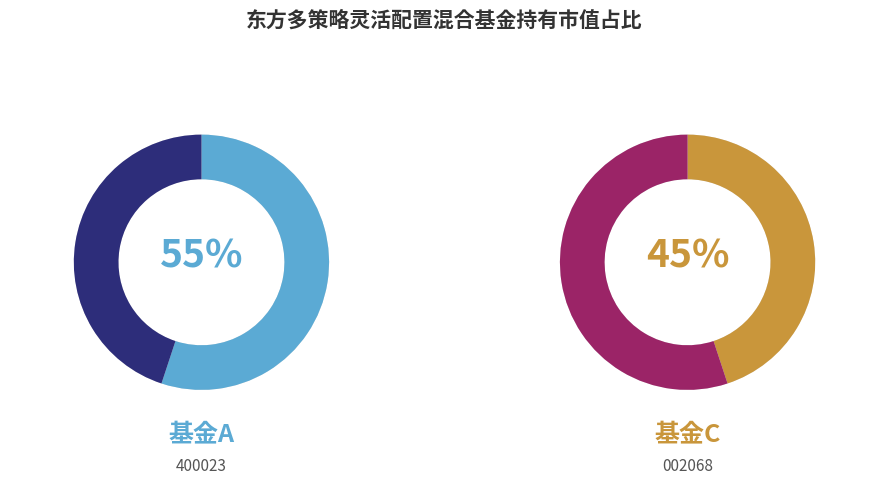

To the nearest percent, what is the combined percentage of 东方多策略灵活配置混合A and 东方多策略灵活配置混合C?

100%